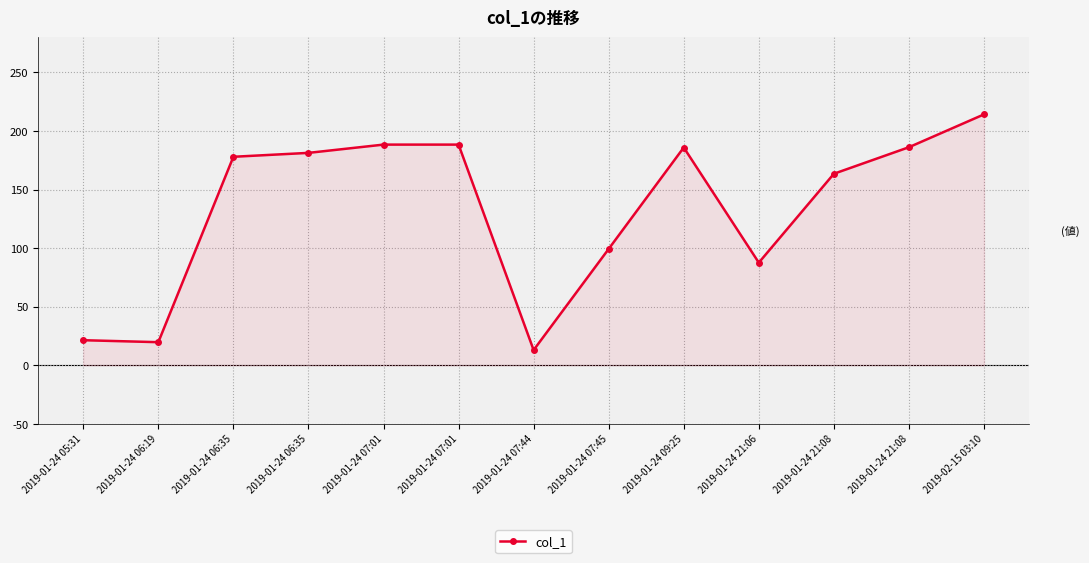

How many values exceed 177?

7